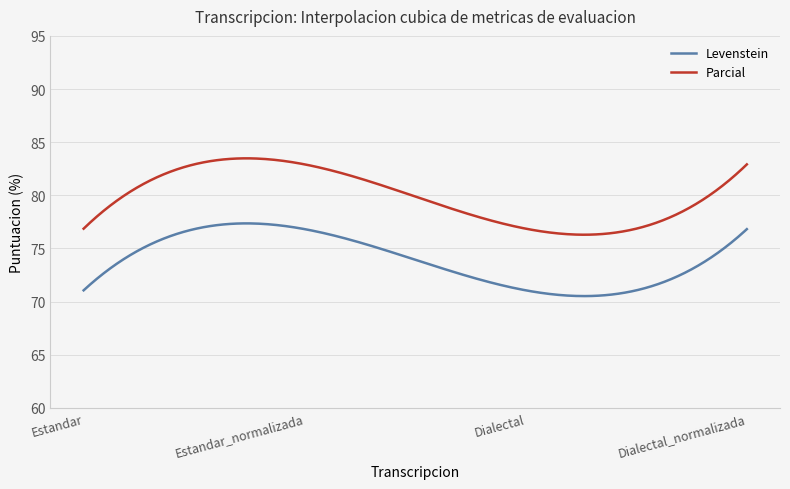

True or false: Parcial and Levenstein intersect in this chart.

False